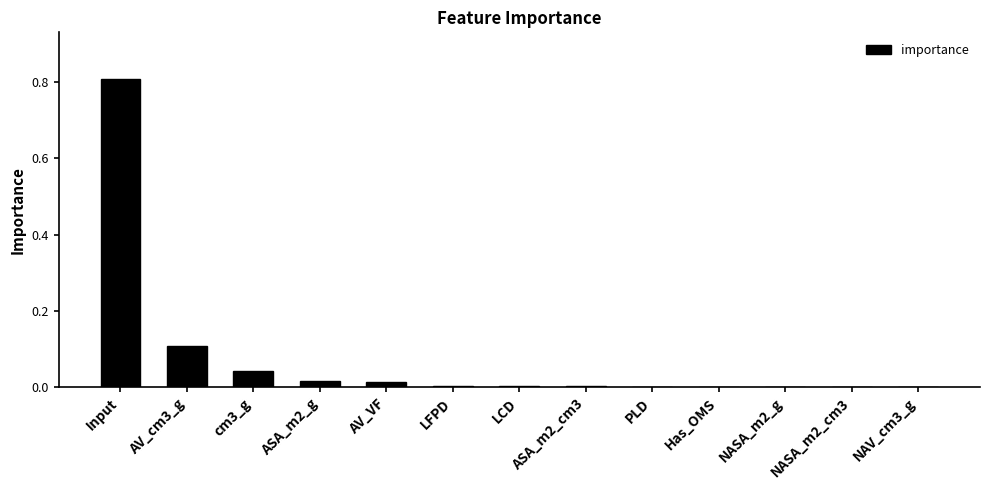

Which label corresponds to the largest value in the chart?

Input